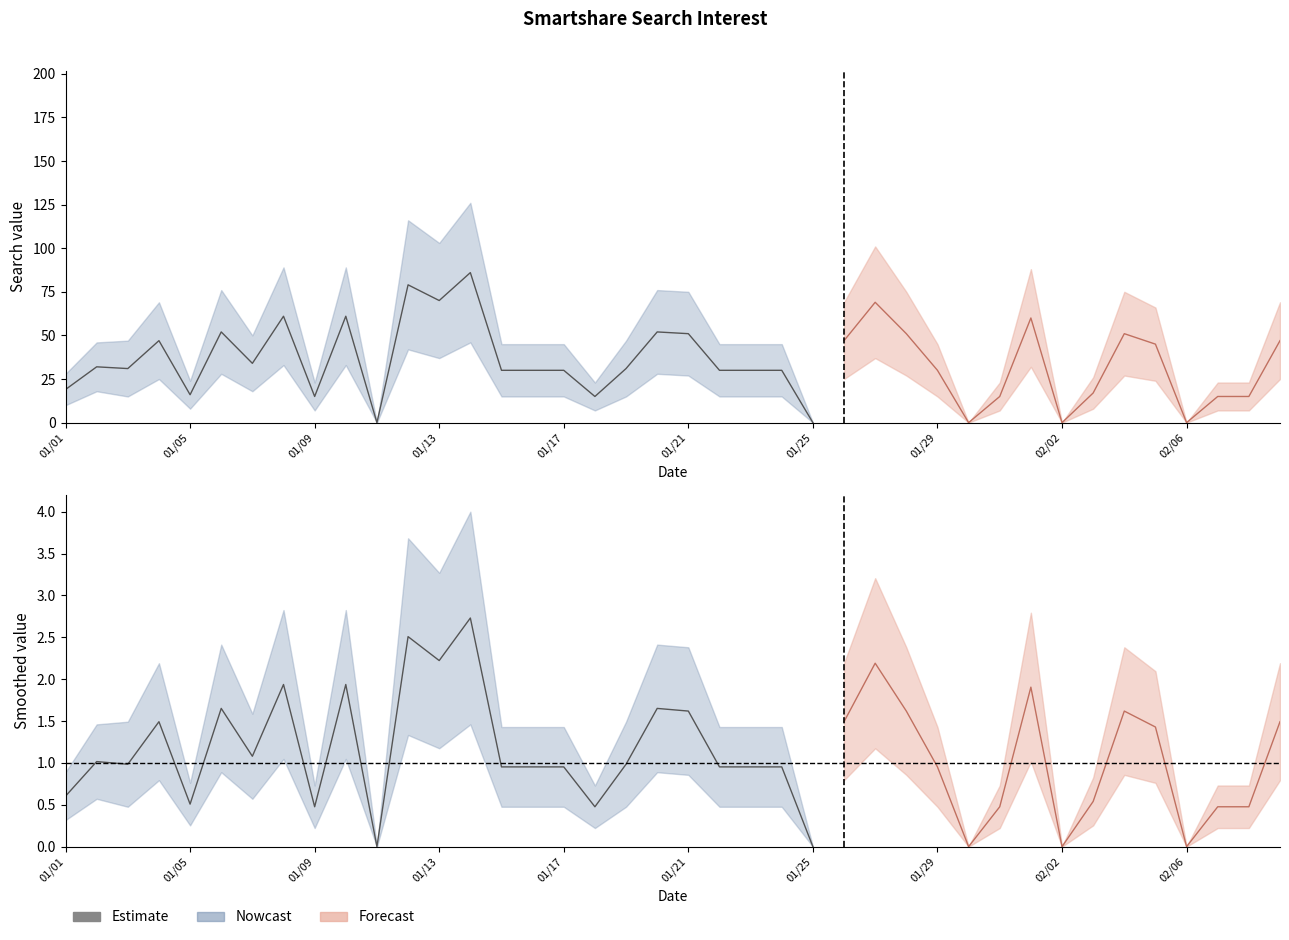

Is it true that value equals 71 at 2018/01/06?

False